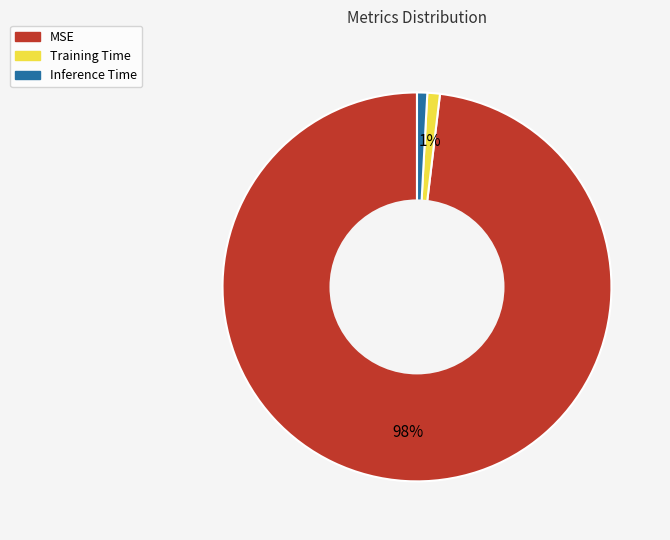

Which category has the biggest portion of the pie?

MSE